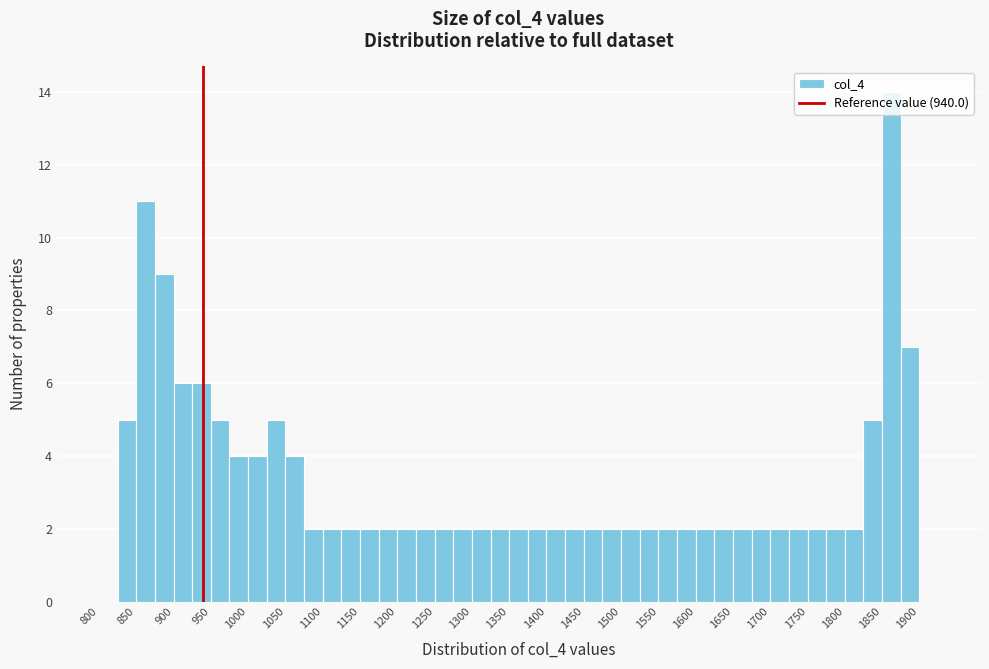

Which range on the x-axis has the tallest bar?

1850 to 1875